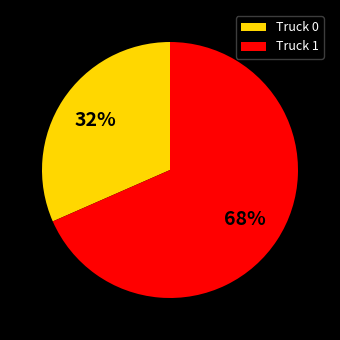

Which category accounts for the majority?

Truck 1